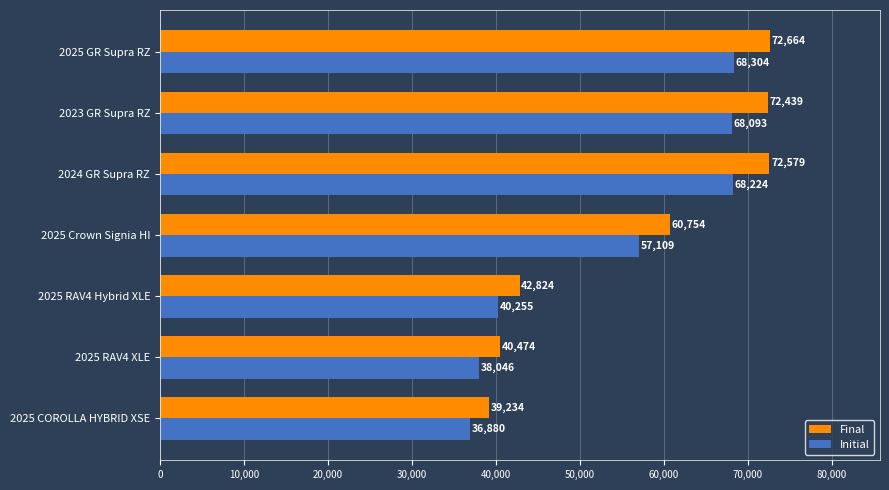

What is the approximate value of Initial at 2025 RAV4 Hybrid XLE?

40254.6